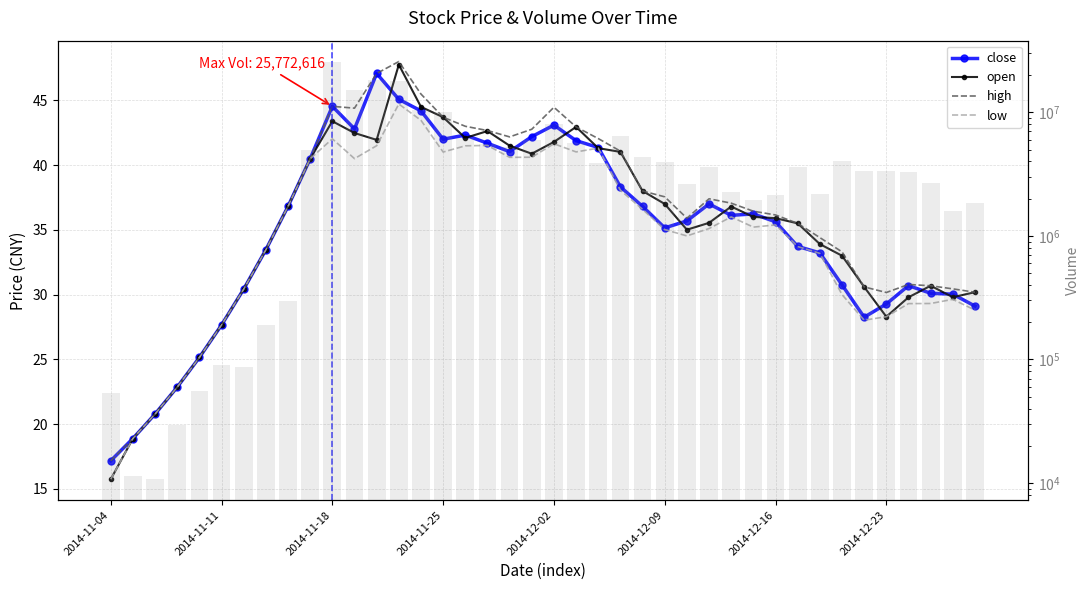

Does the chart contain stacked bars?

No